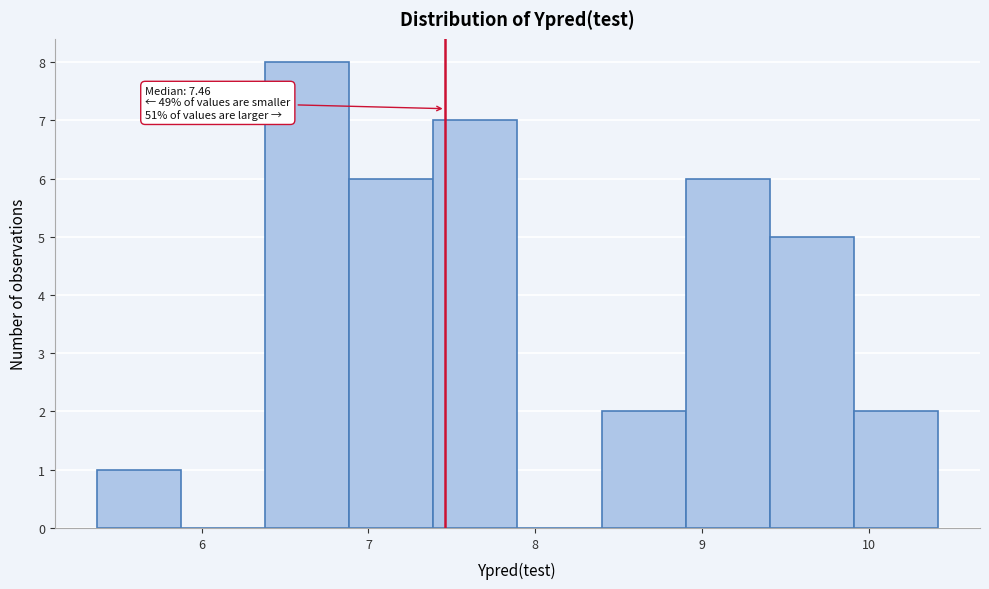

Which range on the x-axis has the tallest bar?

6.4 to 6.9